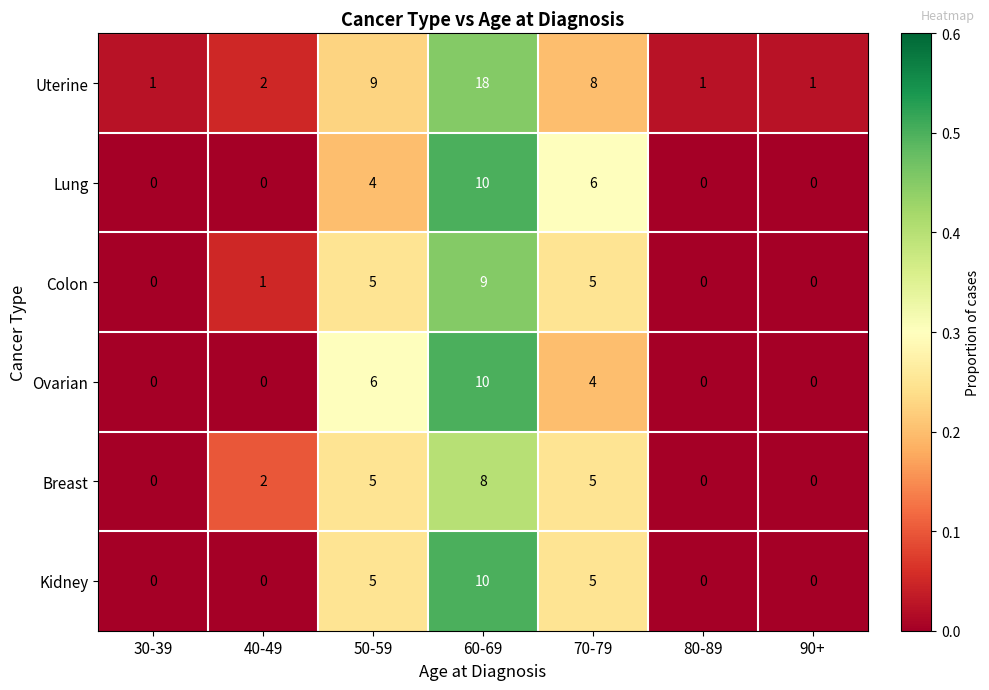

What is the difference between the Lung values at 60-69 and 50-59?

6